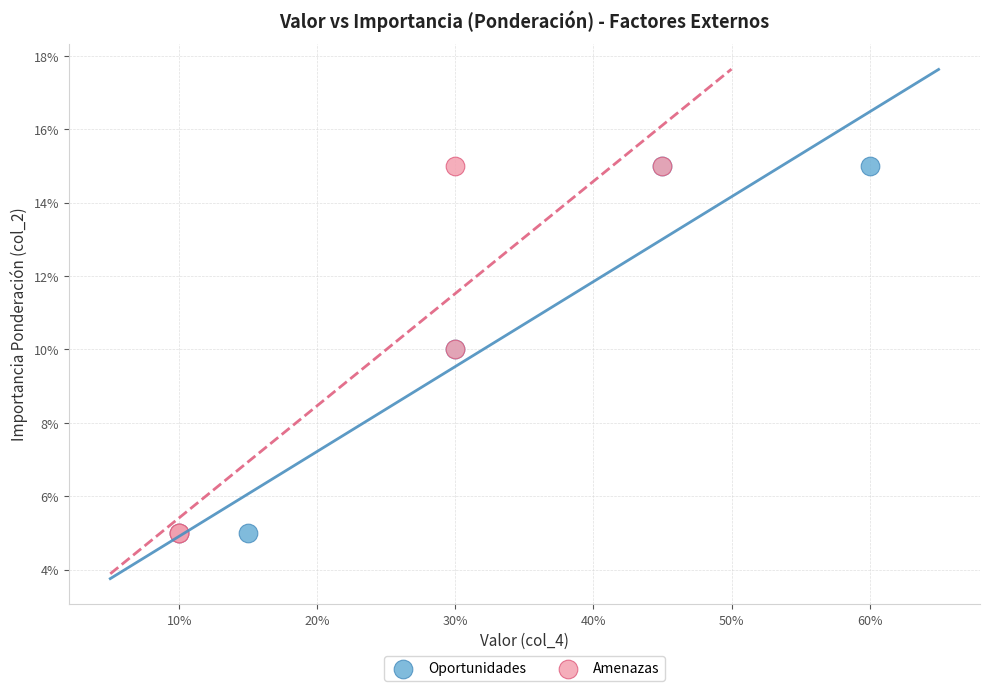

What are all the series names shown in the legend?

Oportunidades, Amenazas